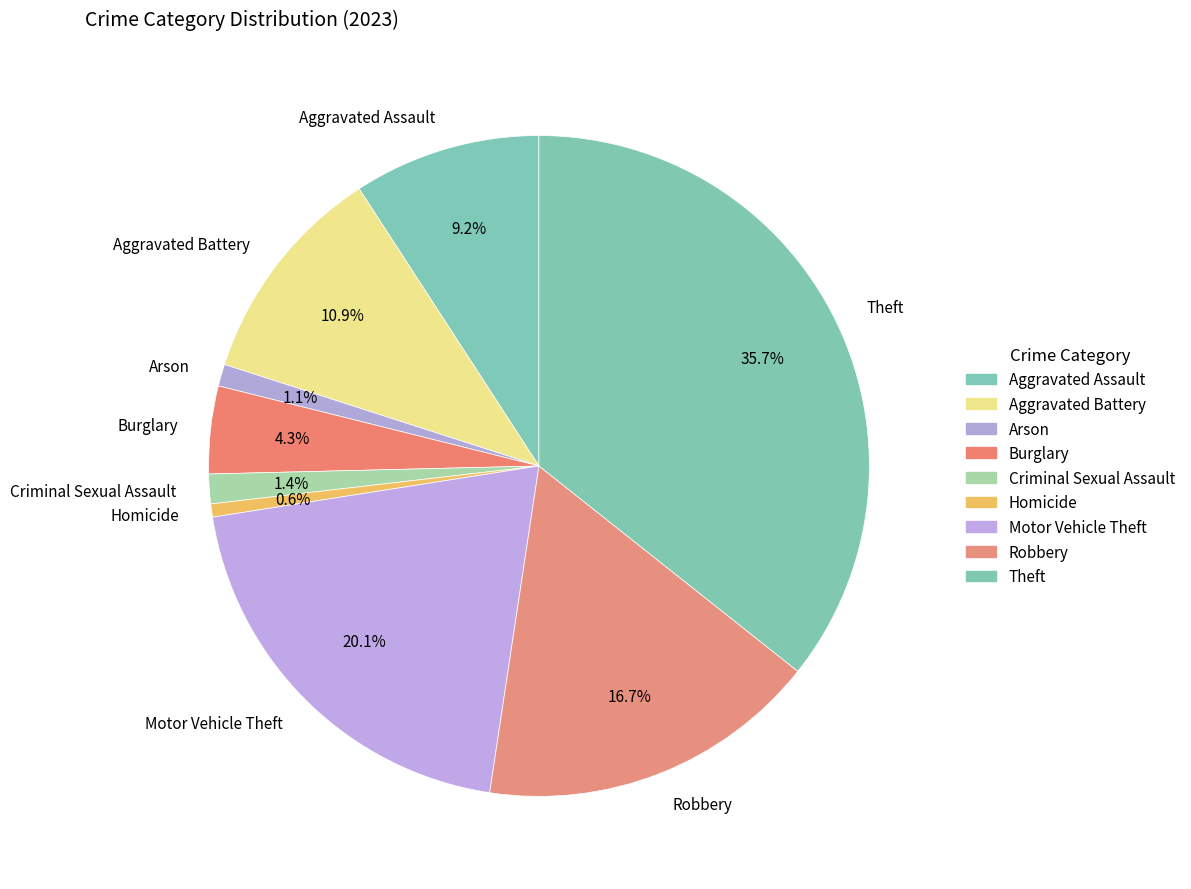

Which has a higher value, Aggravated Battery or Robbery?

Robbery